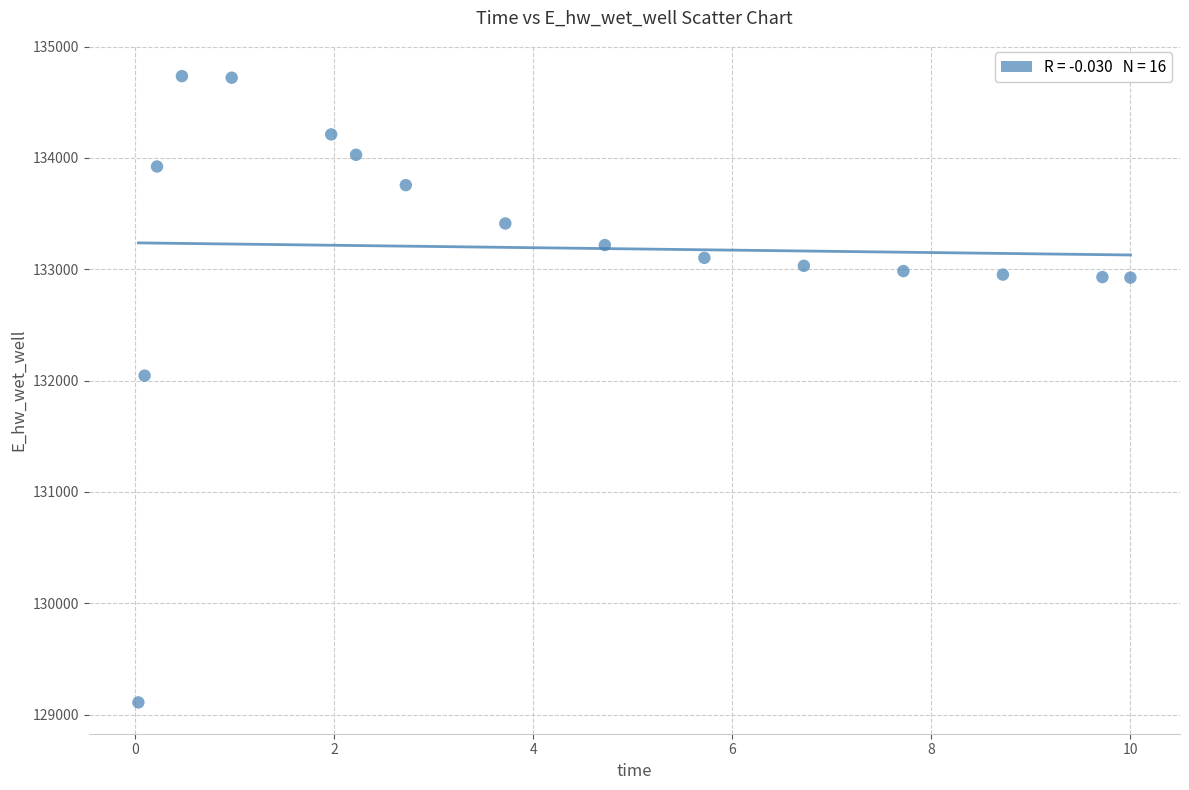

What is the range of Y values (max minus min)?

5624.5